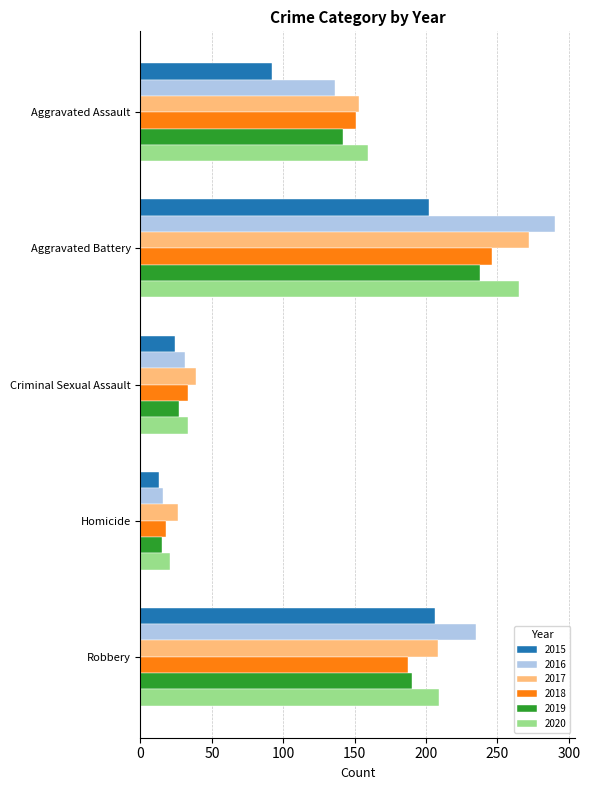

What is the difference between the highest and lowest values at Robbery?

48